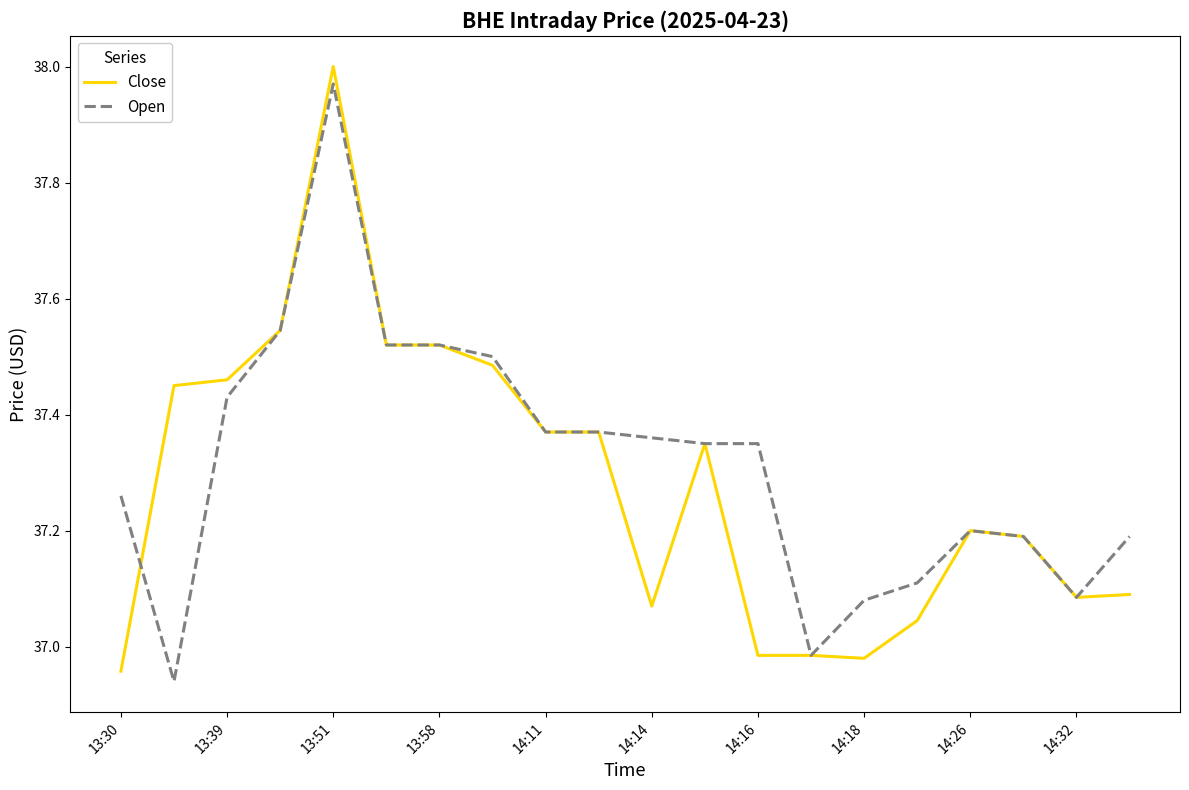

Reading left to right, extract all data points from this chart.

Close: 37.0	37.5	37.5	37.5	38.0	37.5	37.5	37.5	37.4	37.4	37.1	37.3	37.0	37.0	37.0	37.0	37.2	37.2	37.1	37.1
Open: 37.3	36.9	37.4	37.5	38.0	37.5	37.5	37.5	37.4	37.4	37.4	37.3	37.3	37.0	37.1	37.1	37.2	37.2	37.1	37.2